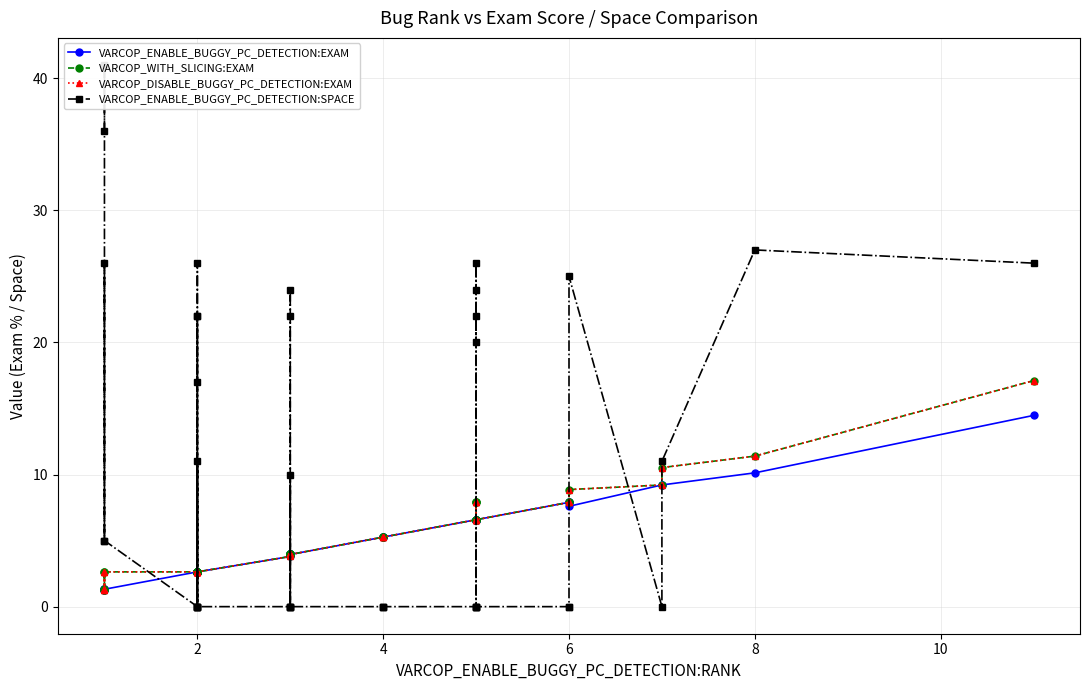

Does the chart display data point markers on the line(s)?

Yes